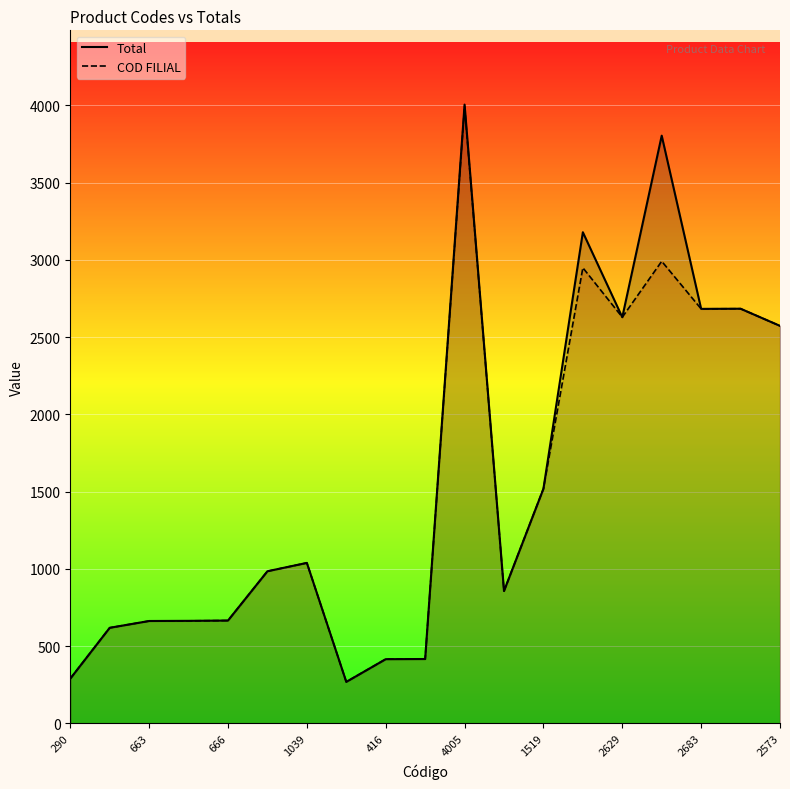

Which series has the widest spread of values?

Total